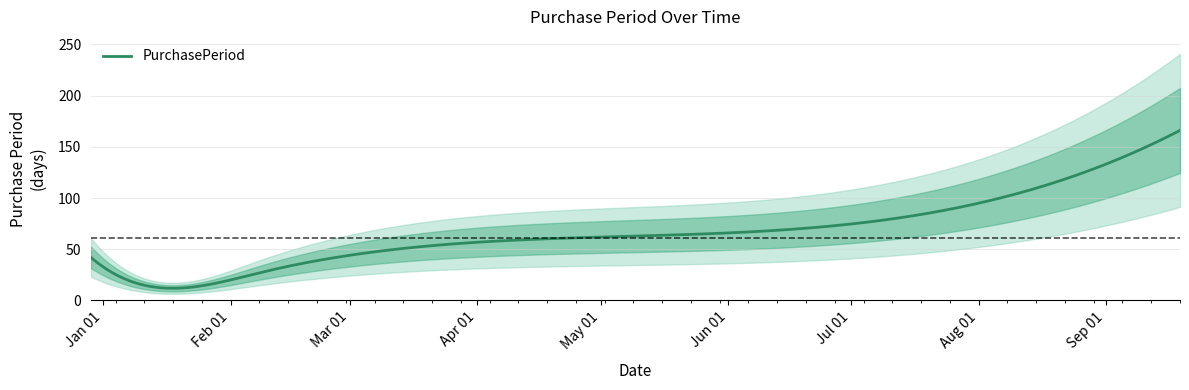

What is the difference between the maximum and minimum values?

152